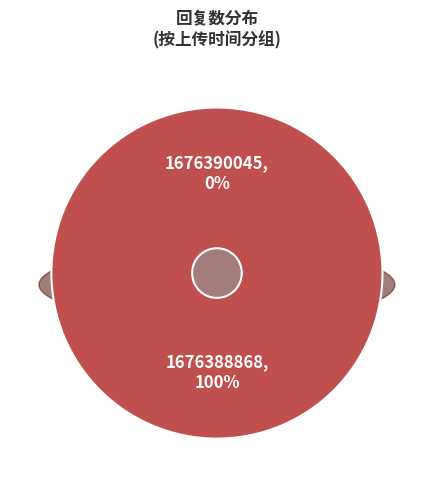

How many slices are in this pie chart?

2